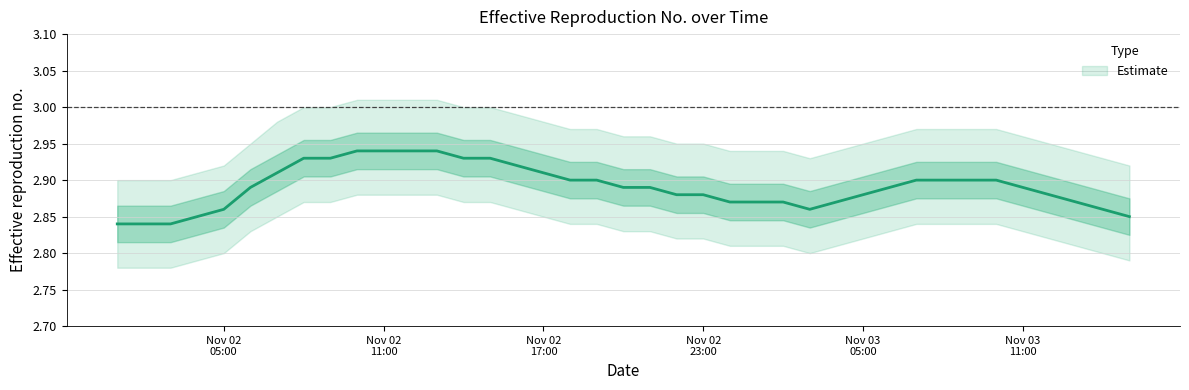

How many categories are shown in the chart?

39